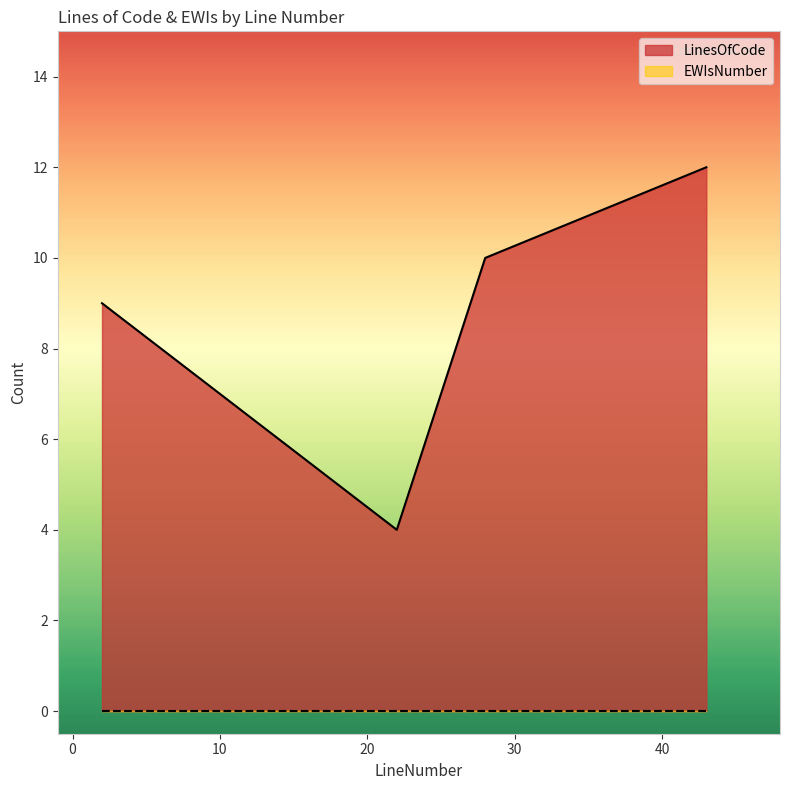

What is the difference between the maximum and minimum values?

8